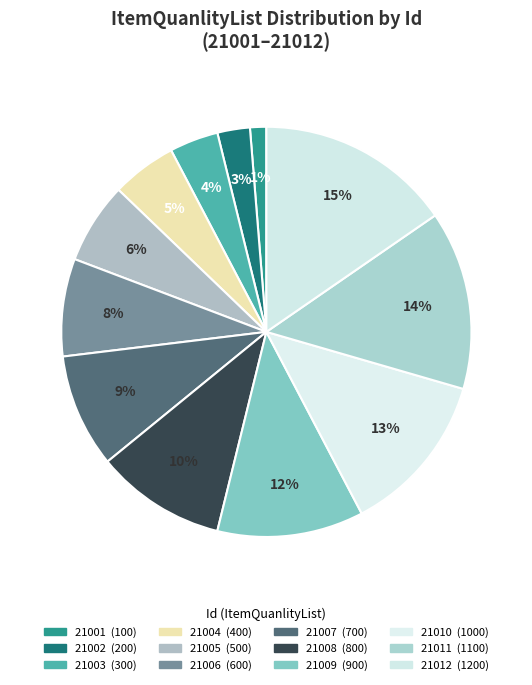

How much of the chart is everything except 21001?

98.7%